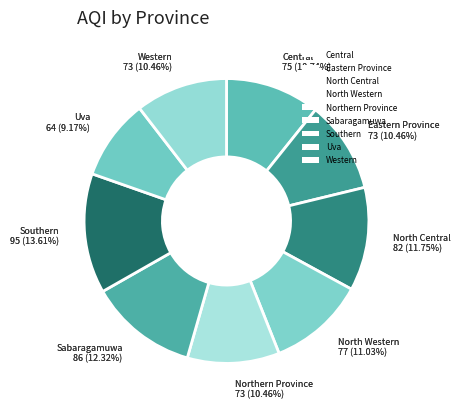

Is it true that Western is 16% of the pie?

False